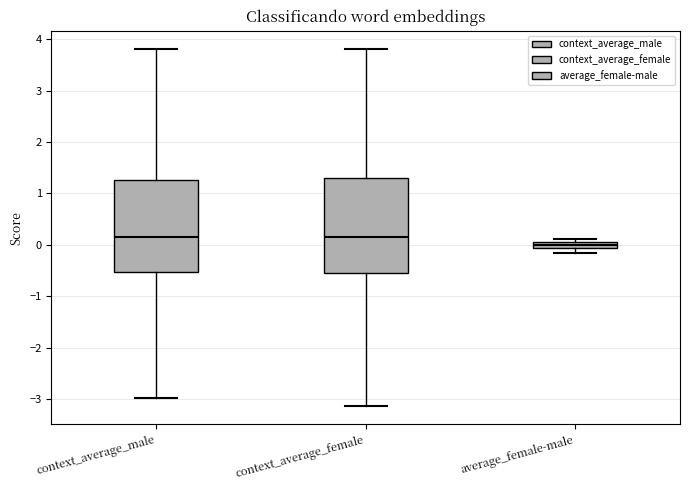

Where does the median line of the box for average_female-male sit on the y-axis? The values are not printed on the chart, so give them approximately, as read against the axis.

0.0